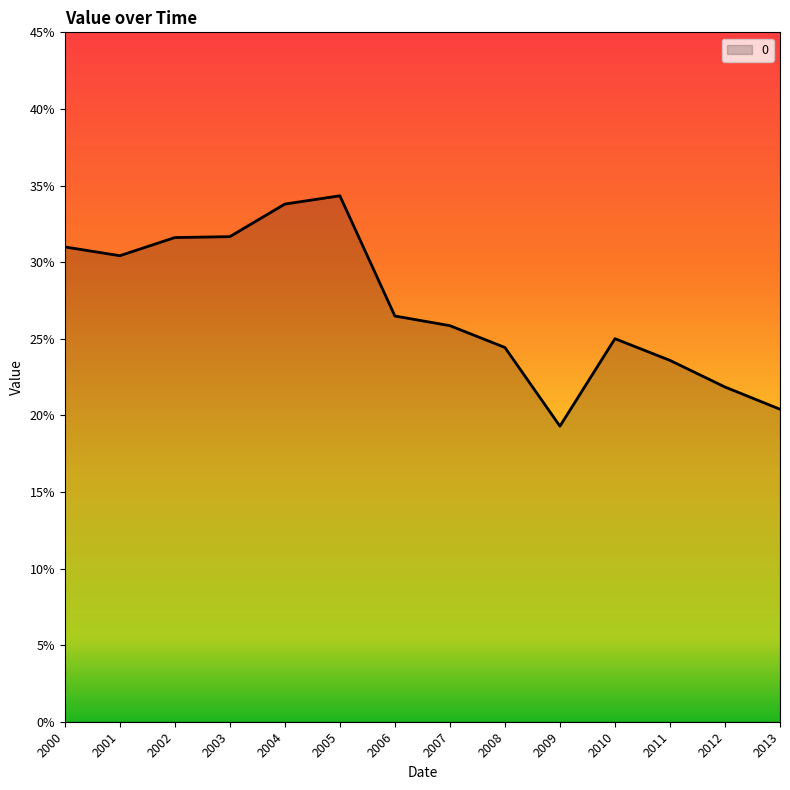

Which label corresponds to the largest value in the chart?

2005